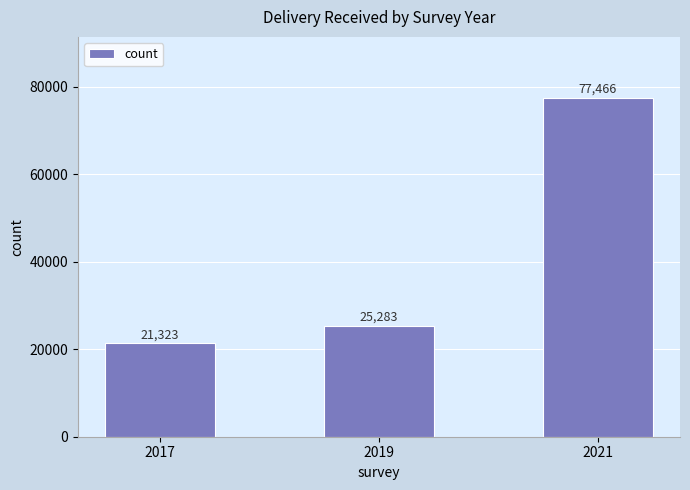

What is the difference between the maximum and minimum values?

56143.1